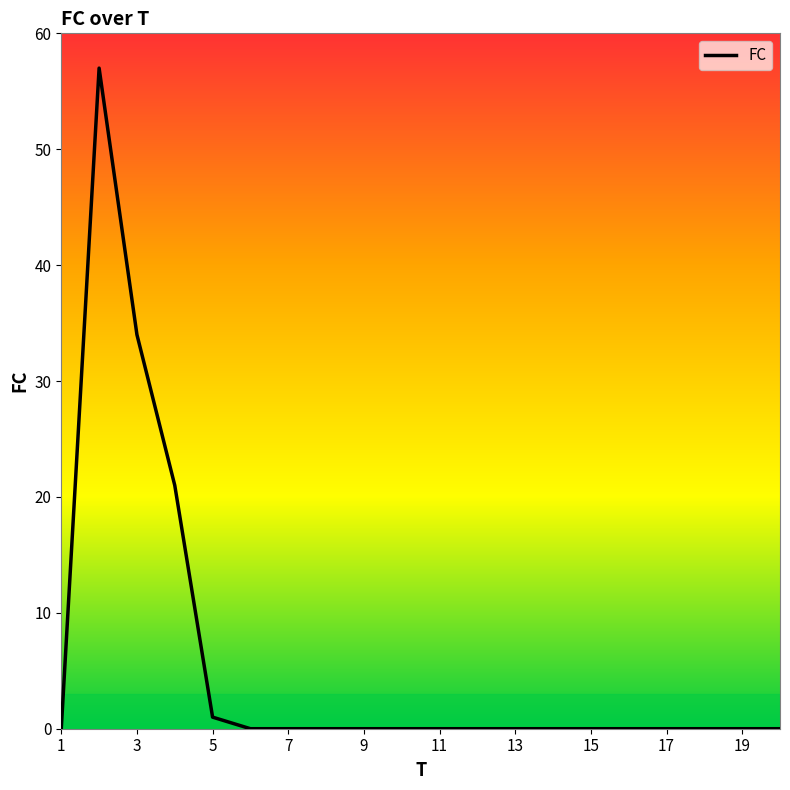

What is the maximum value shown in the chart?

57